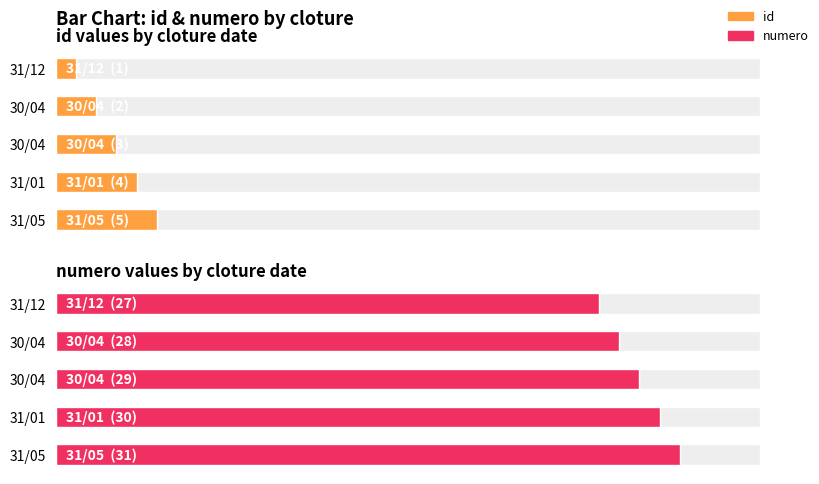

How many distinct data groups are displayed?

2